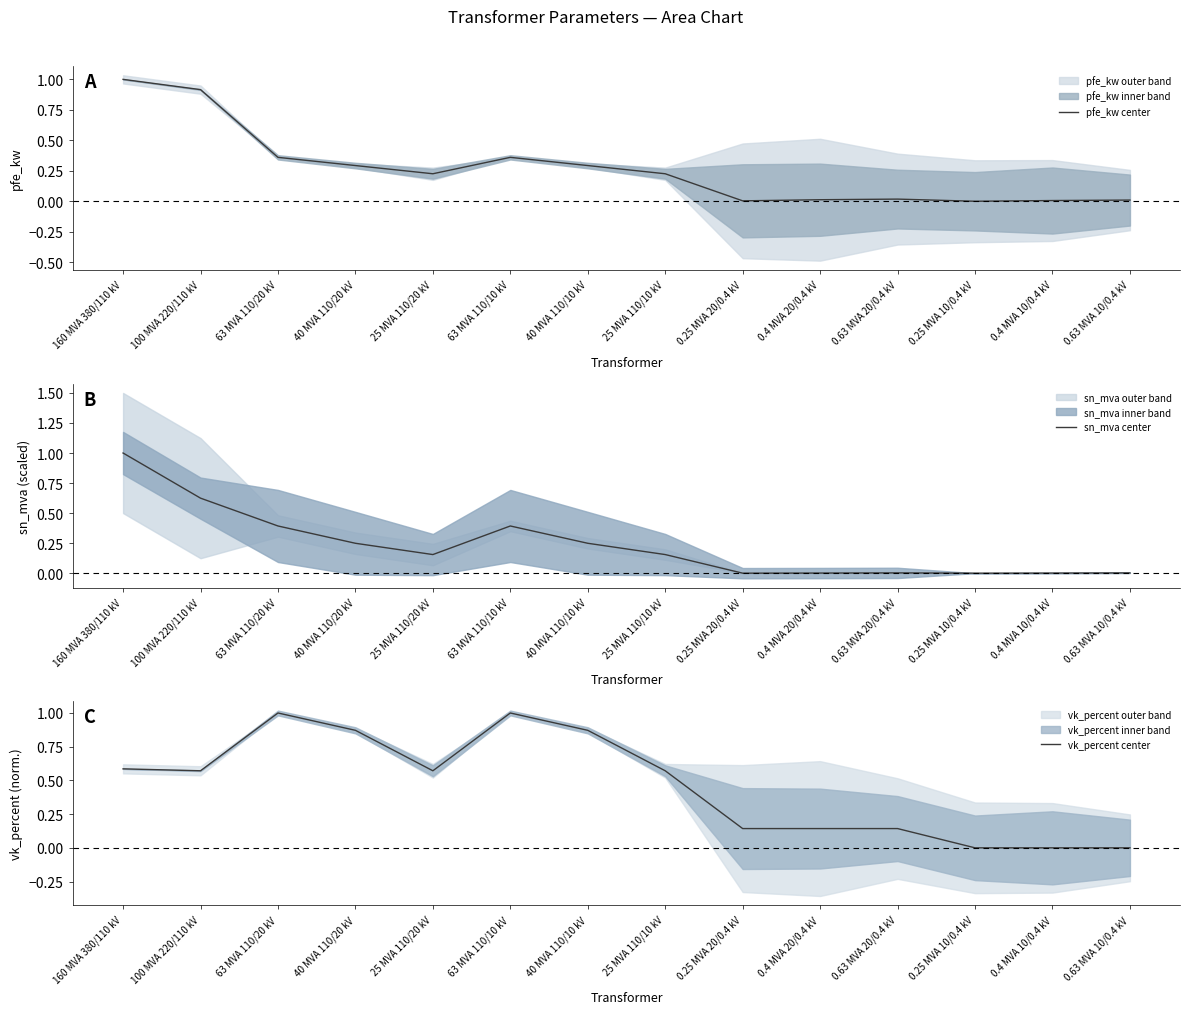

Which has a higher value, 40 MVA 110/20 kV or 25 MVA 110/10 kV?

40 MVA 110/20 kV